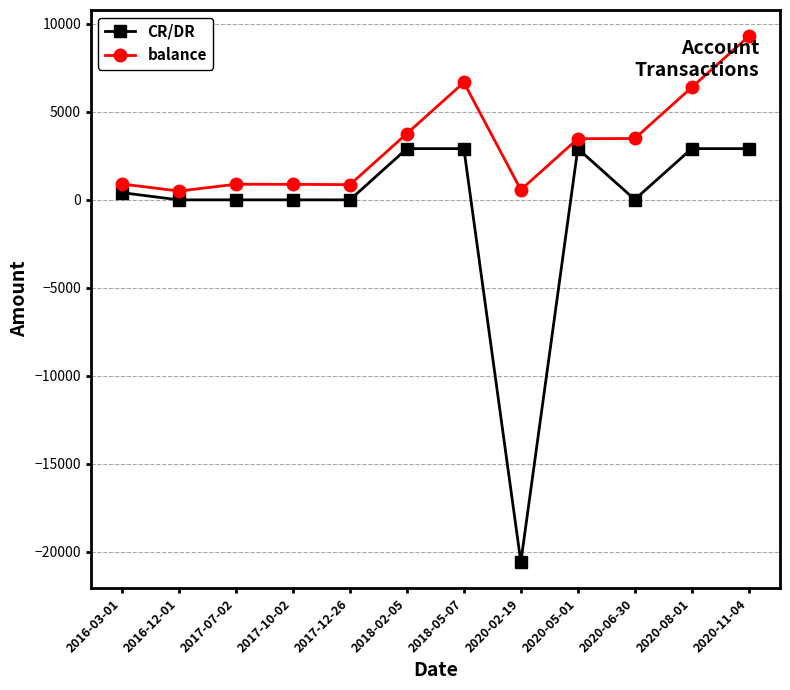

What is the label of the 9th point from the left?

2020-05-01